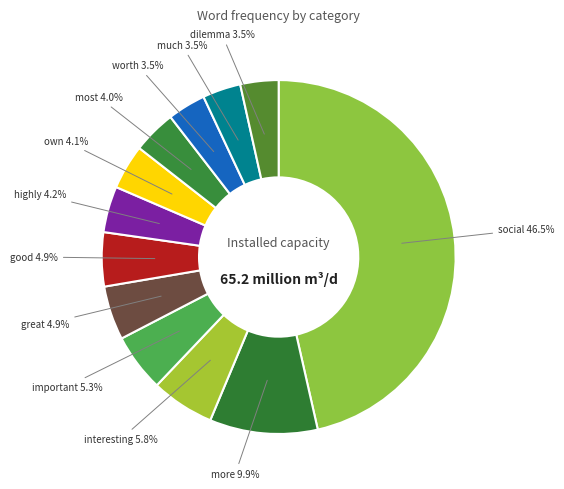

Does worth account for over 50% of the chart?

No